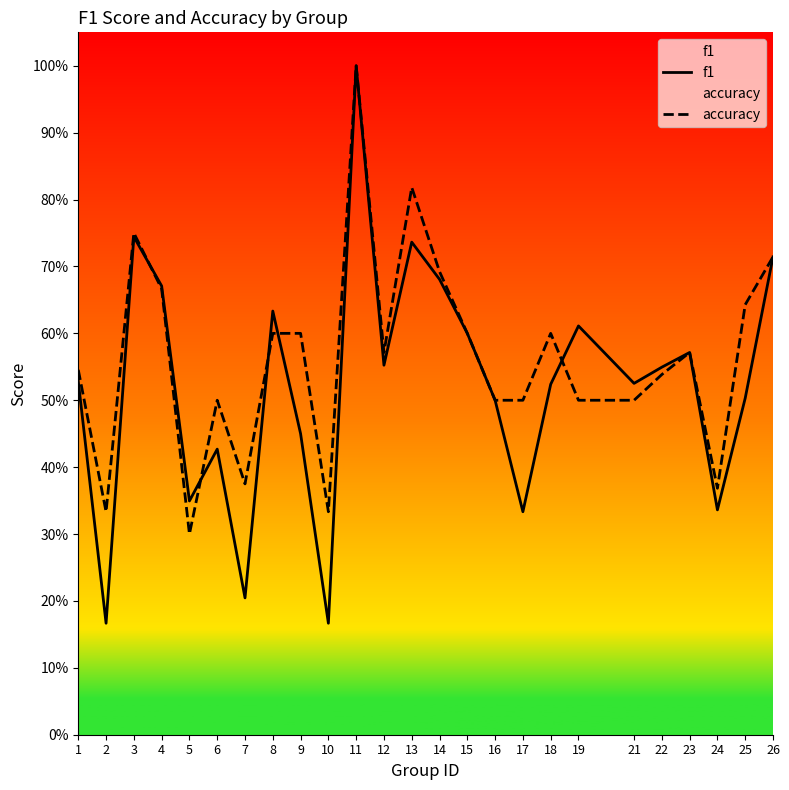

Between 10 and 11, which series saw the biggest shift?

f1